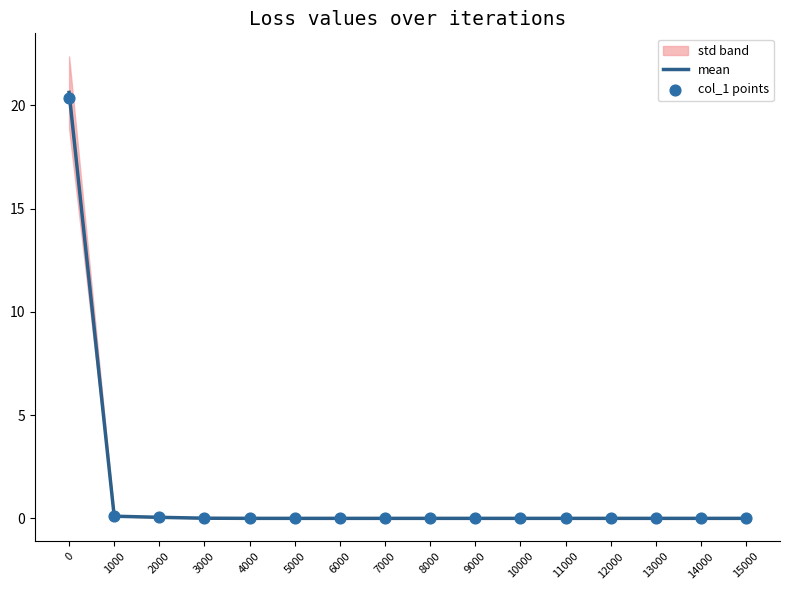

Which series has the widest spread of Y values?

mean